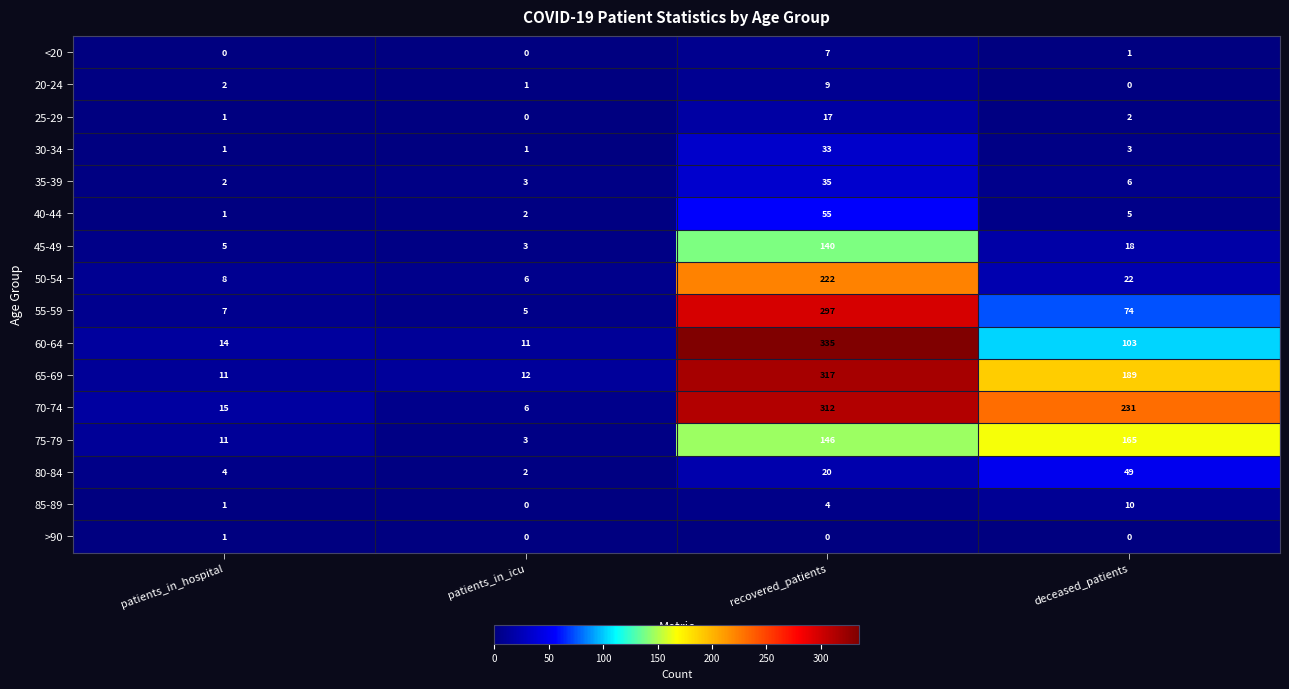

Which series changed the most between patients_in_hospital and recovered_patients?

60-64